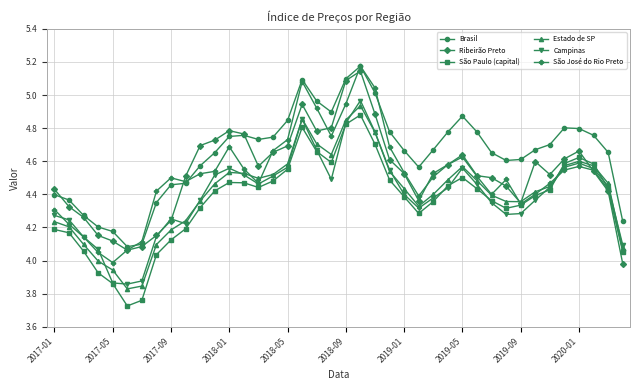

At how many categories does at least one series exceed 3?

40